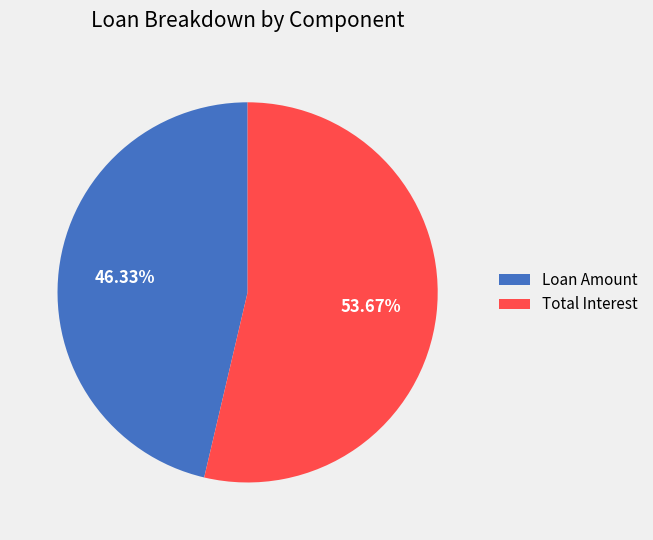

What portion of the pie excludes Loan Amount?

53.7%